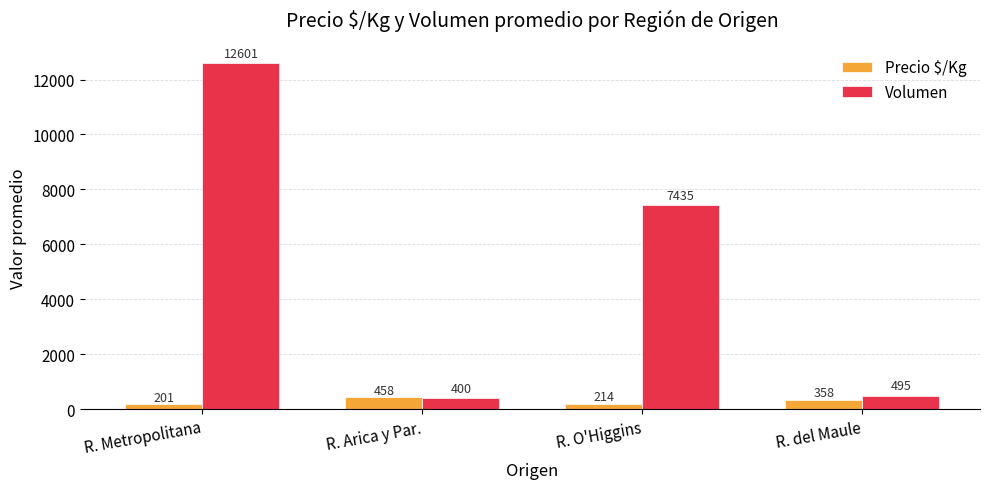

The value of Precio $/Kg at R. O'Higgins is 213.8. True or false?

True